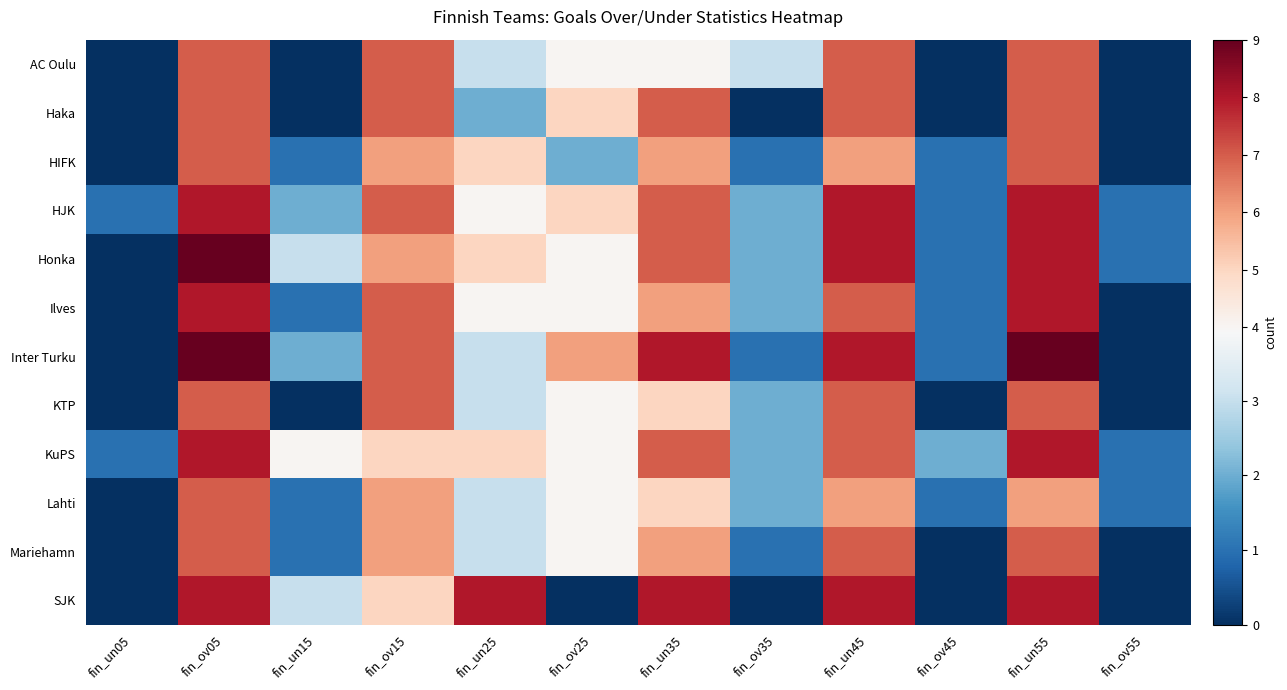

Reading right to left, what are all the values shown in this chart?

AC Oulu: fin_ov55=0	fin_un55=7	fin_ov45=0	fin_un45=7	fin_ov35=3	fin_un35=4	fin_ov25=4	fin_un25=3	fin_ov15=7	fin_un15=0	fin_ov05=7	fin_un05=0
Haka: fin_ov55=0	fin_un55=7	fin_ov45=0	fin_un45=7	fin_ov35=0	fin_un35=7	fin_ov25=5	fin_un25=2	fin_ov15=7	fin_un15=0	fin_ov05=7	fin_un05=0
HIFK: fin_ov55=0	fin_un55=7	fin_ov45=1	fin_un45=6	fin_ov35=1	fin_un35=6	fin_ov25=2	fin_un25=5	fin_ov15=6	fin_un15=1	fin_ov05=7	fin_un05=0
HJK: fin_ov55=1	fin_un55=8	fin_ov45=1	fin_un45=8	fin_ov35=2	fin_un35=7	fin_ov25=5	fin_un25=4	fin_ov15=7	fin_un15=2	fin_ov05=8	fin_un05=1
Honka: fin_ov55=1	fin_un55=8	fin_ov45=1	fin_un45=8	fin_ov35=2	fin_un35=7	fin_ov25=4	fin_un25=5	fin_ov15=6	fin_un15=3	fin_ov05=9	fin_un05=0
Ilves: fin_ov55=0	fin_un55=8	fin_ov45=1	fin_un45=7	fin_ov35=2	fin_un35=6	fin_ov25=4	fin_un25=4	fin_ov15=7	fin_un15=1	fin_ov05=8	fin_un05=0
Inter Turku: fin_ov55=0	fin_un55=9	fin_ov45=1	fin_un45=8	fin_ov35=1	fin_un35=8	fin_ov25=6	fin_un25=3	fin_ov15=7	fin_un15=2	fin_ov05=9	fin_un05=0
KTP: fin_ov55=0	fin_un55=7	fin_ov45=0	fin_un45=7	fin_ov35=2	fin_un35=5	fin_ov25=4	fin_un25=3	fin_ov15=7	fin_un15=0	fin_ov05=7	fin_un05=0
KuPS: fin_ov55=1	fin_un55=8	fin_ov45=2	fin_un45=7	fin_ov35=2	fin_un35=7	fin_ov25=4	fin_un25=5	fin_ov15=5	fin_un15=4	fin_ov05=8	fin_un05=1
Lahti: fin_ov55=1	fin_un55=6	fin_ov45=1	fin_un45=6	fin_ov35=2	fin_un35=5	fin_ov25=4	fin_un25=3	fin_ov15=6	fin_un15=1	fin_ov05=7	fin_un05=0
Mariehamn: fin_ov55=0	fin_un55=7	fin_ov45=0	fin_un45=7	fin_ov35=1	fin_un35=6	fin_ov25=4	fin_un25=3	fin_ov15=6	fin_un15=1	fin_ov05=7	fin_un05=0
SJK: fin_ov55=0	fin_un55=8	fin_ov45=0	fin_un45=8	fin_ov35=0	fin_un35=8	fin_ov25=0	fin_un25=8	fin_ov15=5	fin_un15=3	fin_ov05=8	fin_un05=0